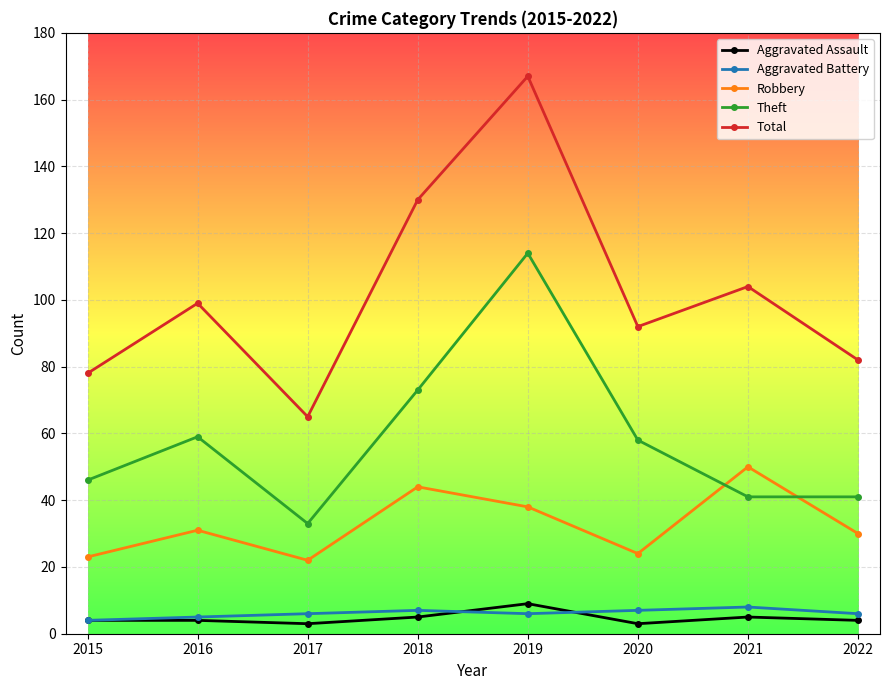

Reading left to right, transcribe all the data shown in this chart.

Aggravated Assault: 2015=4	2016=4	2017=3	2018=5	2019=9	2020=3	2021=5	2022=4
Aggravated Battery: 2015=4	2016=5	2017=6	2018=7	2019=6	2020=7	2021=8	2022=6
Robbery: 2015=23	2016=31	2017=22	2018=44	2019=38	2020=24	2021=50	2022=30
Theft: 2015=46	2016=59	2017=33	2018=73	2019=114	2020=58	2021=41	2022=41
Total: 2015=78	2016=99	2017=65	2018=130	2019=167	2020=92	2021=104	2022=82